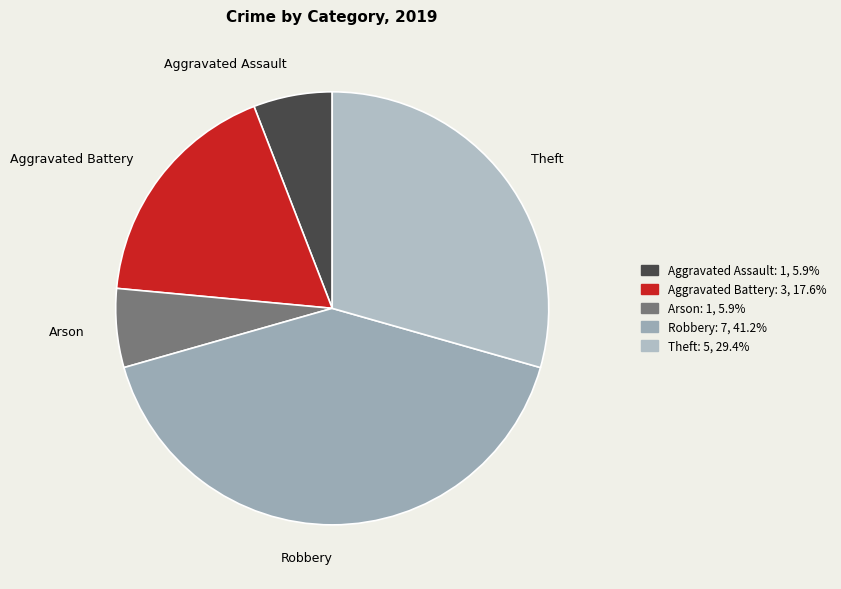

Which category has the biggest portion of the pie?

Robbery